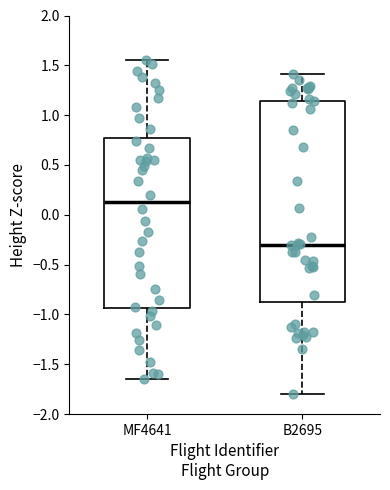

Reading left to right, read every box against the y-axis: the position of its median line, the range the box covers, and the ends of its whiskers. The values are not printed on the chart, so give them approximately, as read against the axis.

MF4641: median 0.15, box -0.95 to 0.75, whiskers -1.65 to 1.55
B2695: median -0.30, box -0.90 to 1.15, whiskers -1.80 to 1.40